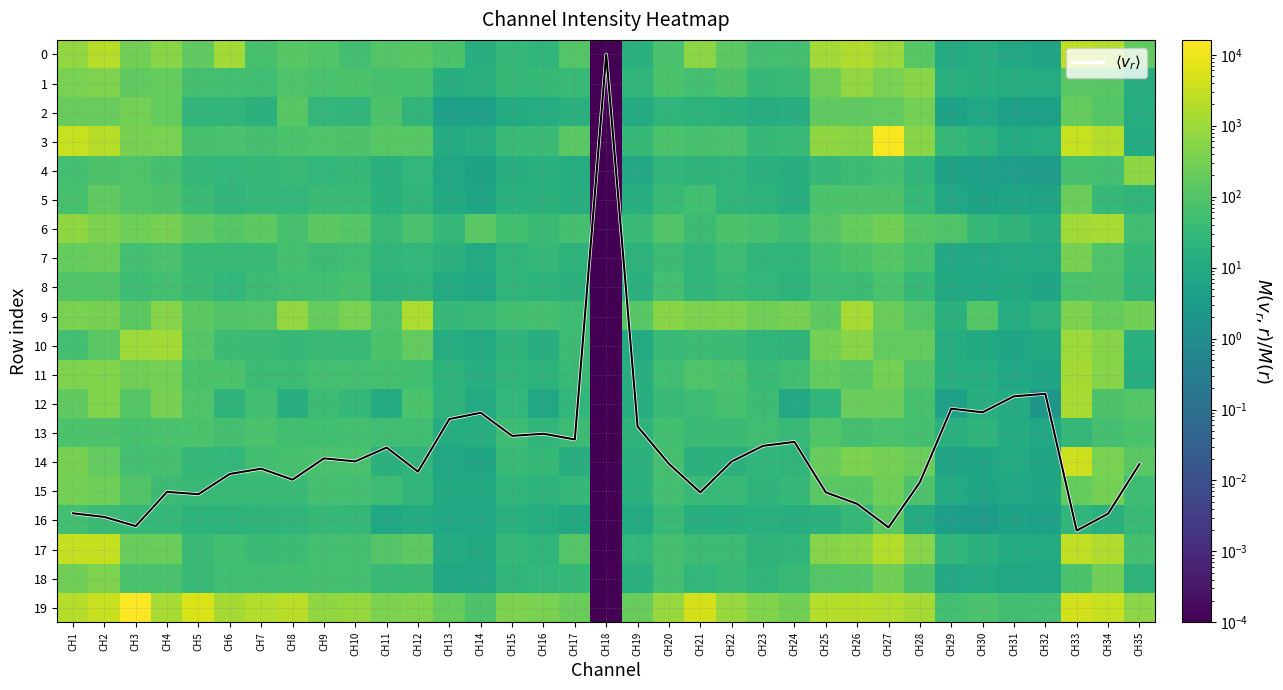

True or false: 17 has a value of 0.0 at CH18.

True